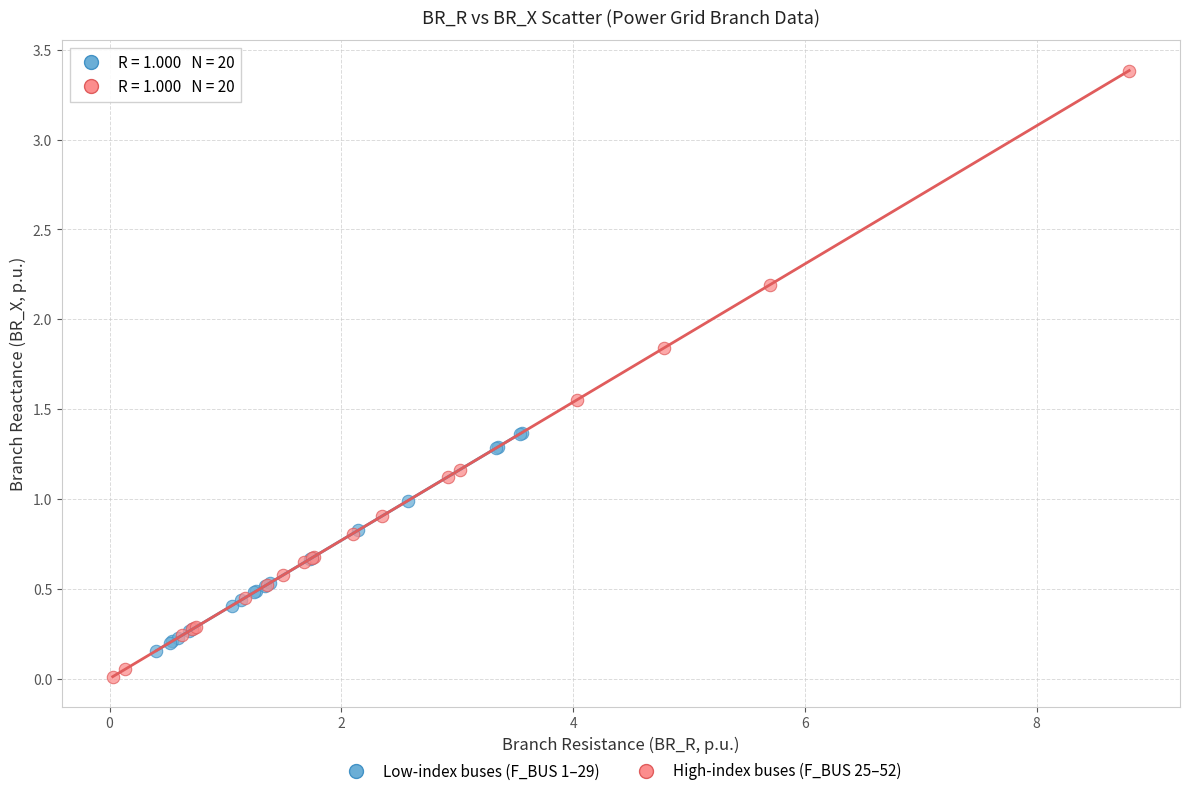

Which series has the largest Y range (max minus min)?

High-index buses (F_BUS 25–52)